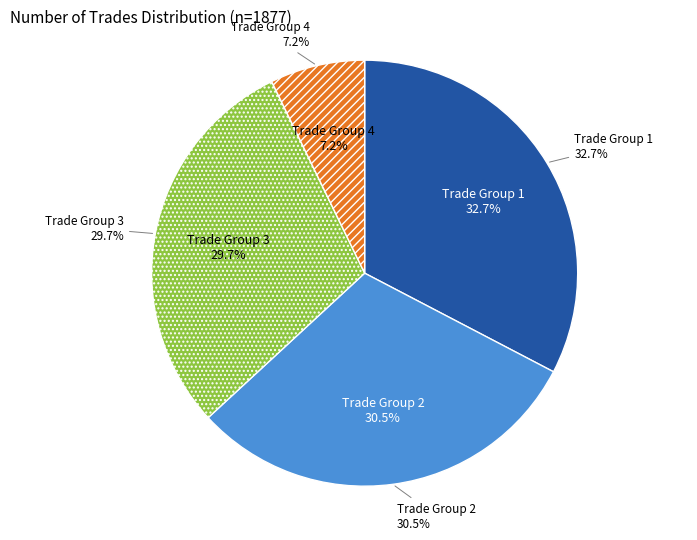

Is the sum of 135 and 572 greater than half?

No